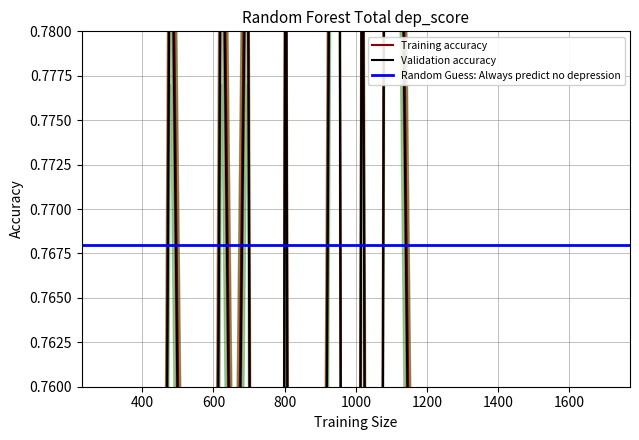

What is the smallest value displayed?

0.4